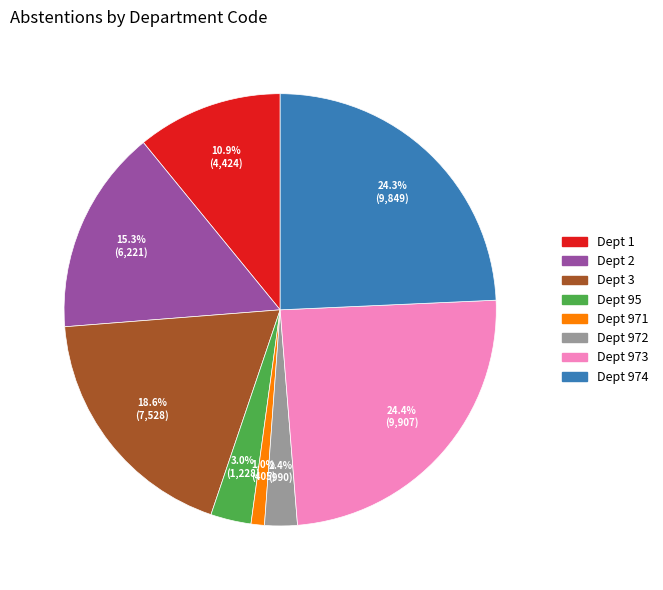

How many slices are in this pie chart?

8